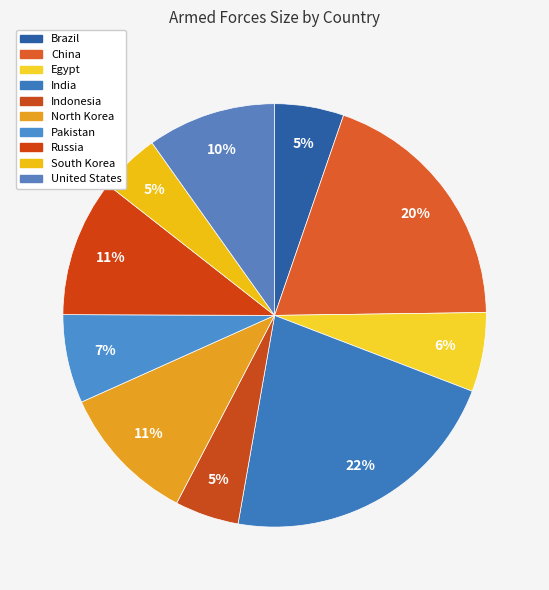

Rank the categories by value from lowest to highest.

South Korea, Indonesia, Brazil, Egypt, Pakistan, United States, Russia, North Korea, China, India